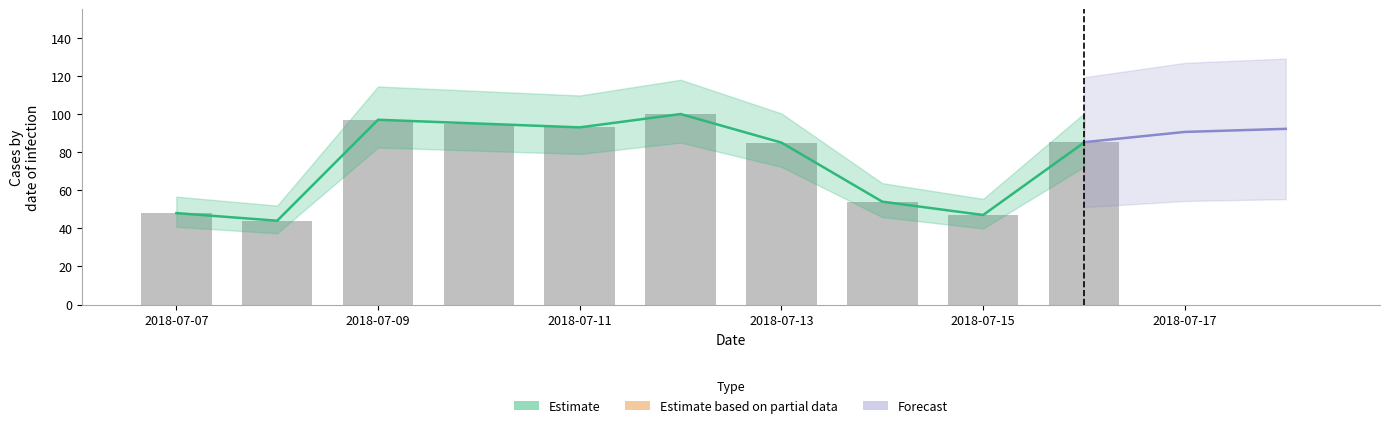

At which category does the chart reach its minimum across all series?

2018-07-08